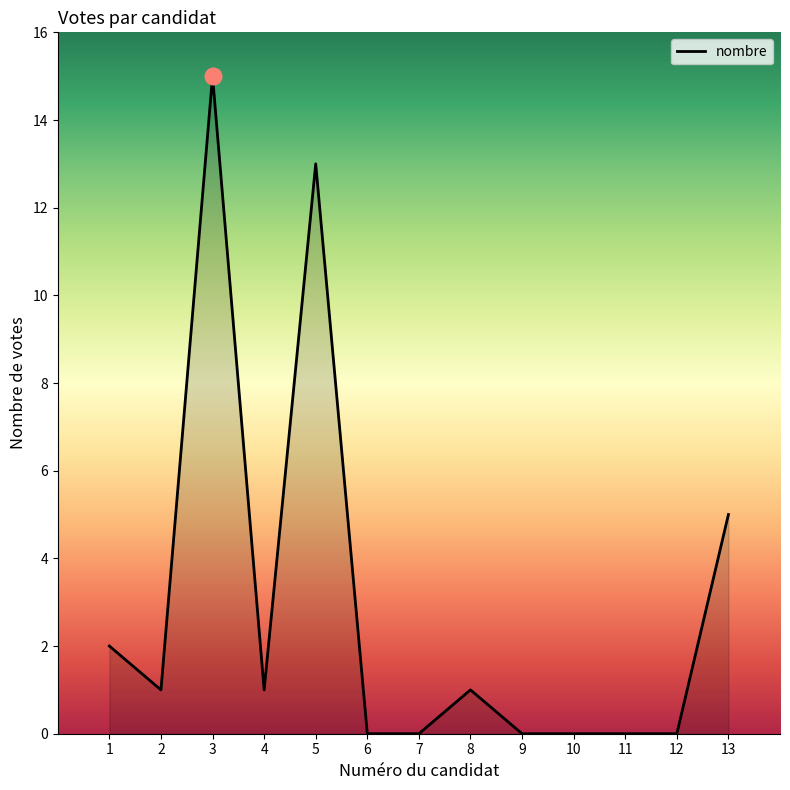

What is the sum of all values?

38